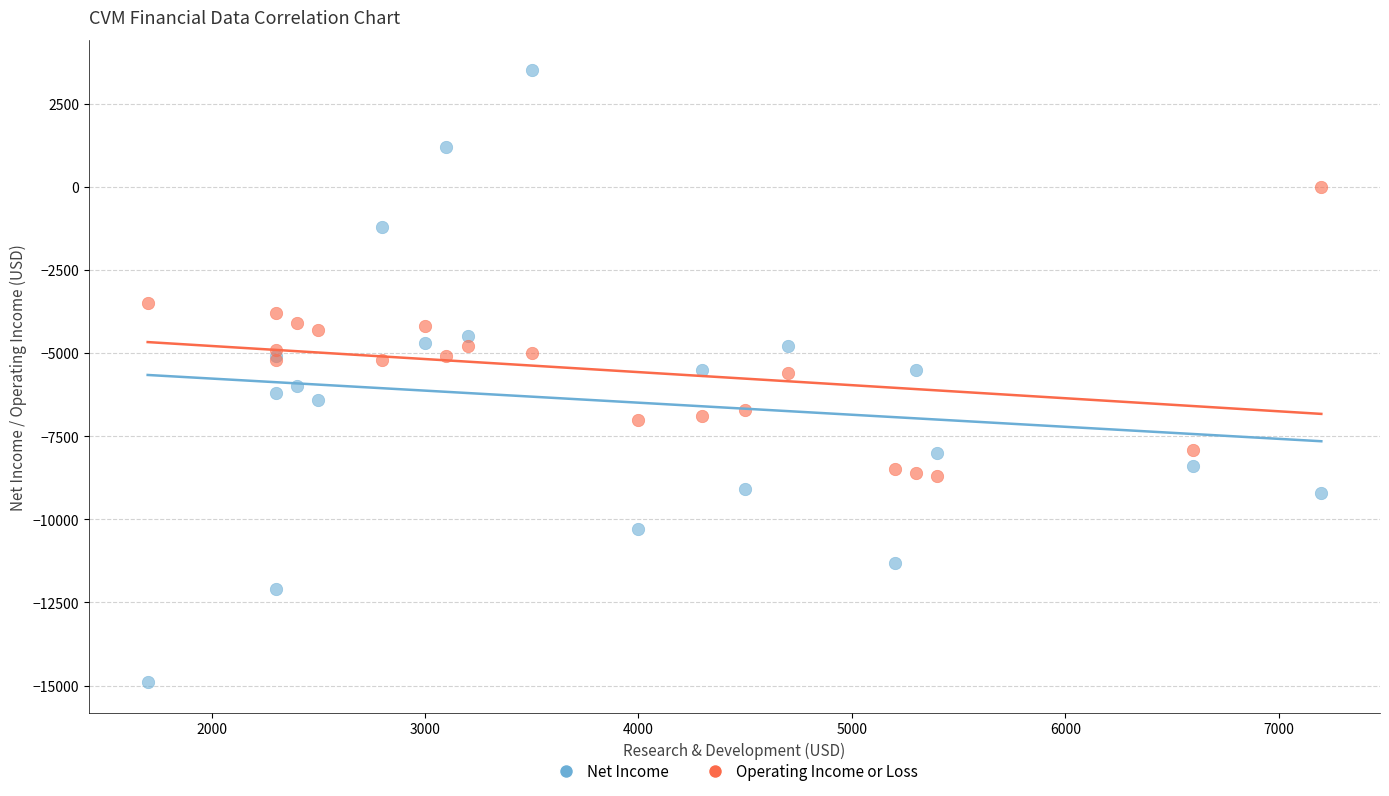

Which series reaches the maximum Y coordinate?

Net Income